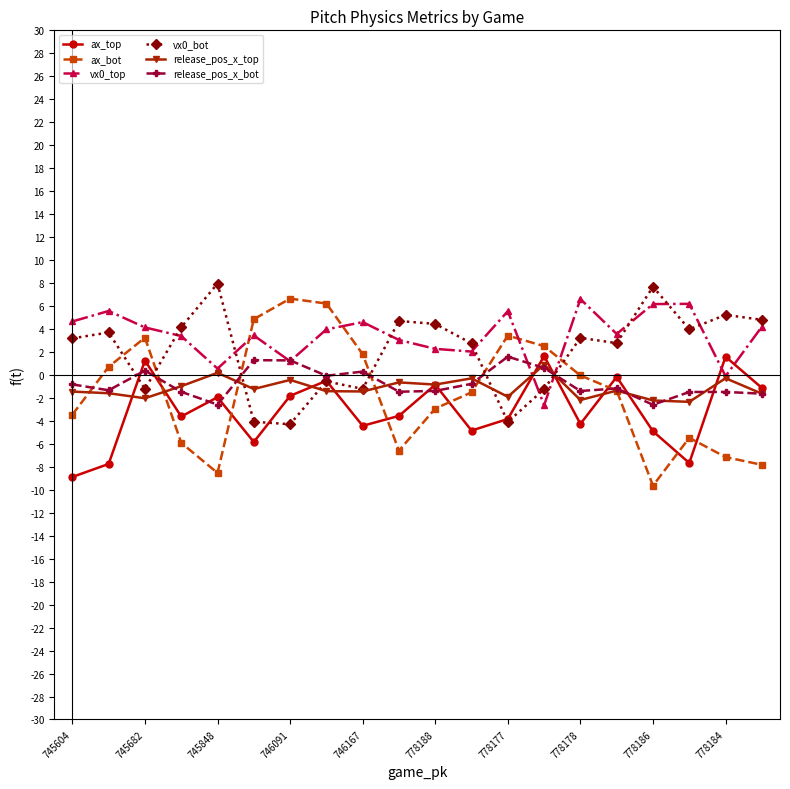

How many interior local peaks does the ax_top series have?

7